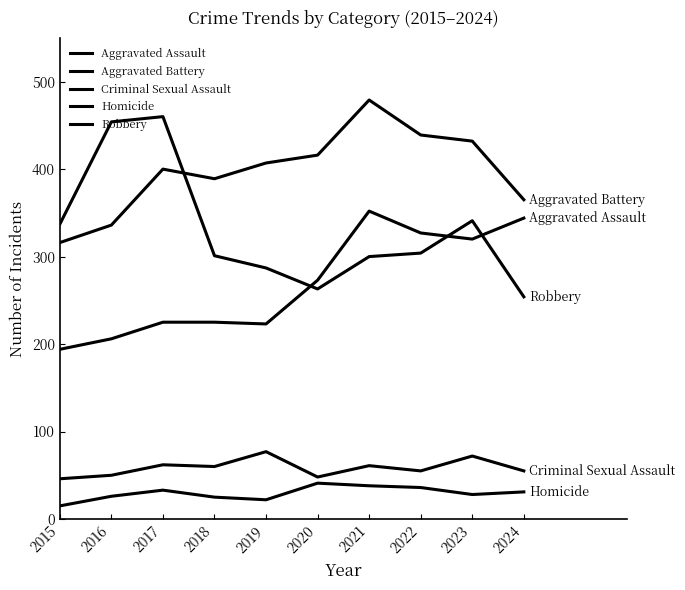

Read the Homicide value at 2023, to the nearest 5.

30